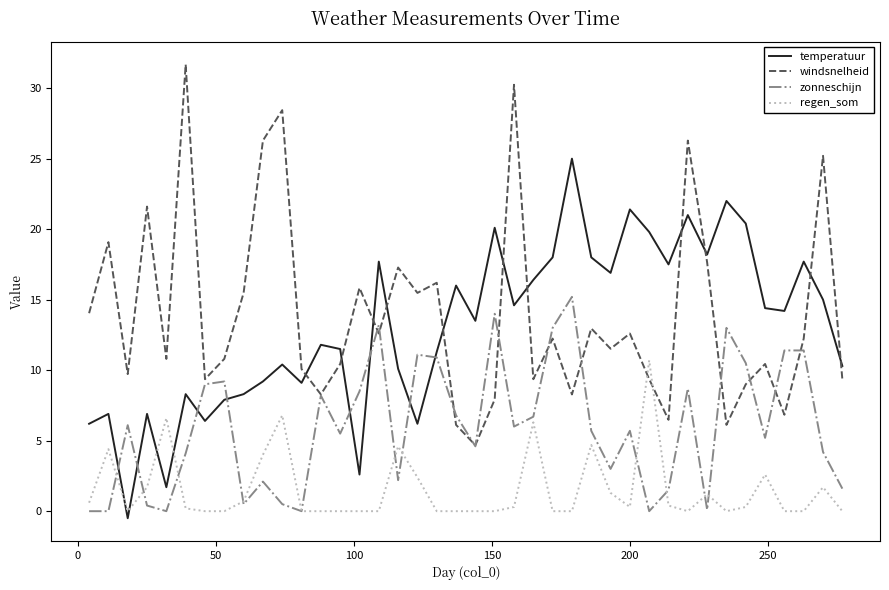

True or false: windsnelheid and regen_som cross at least once.

True